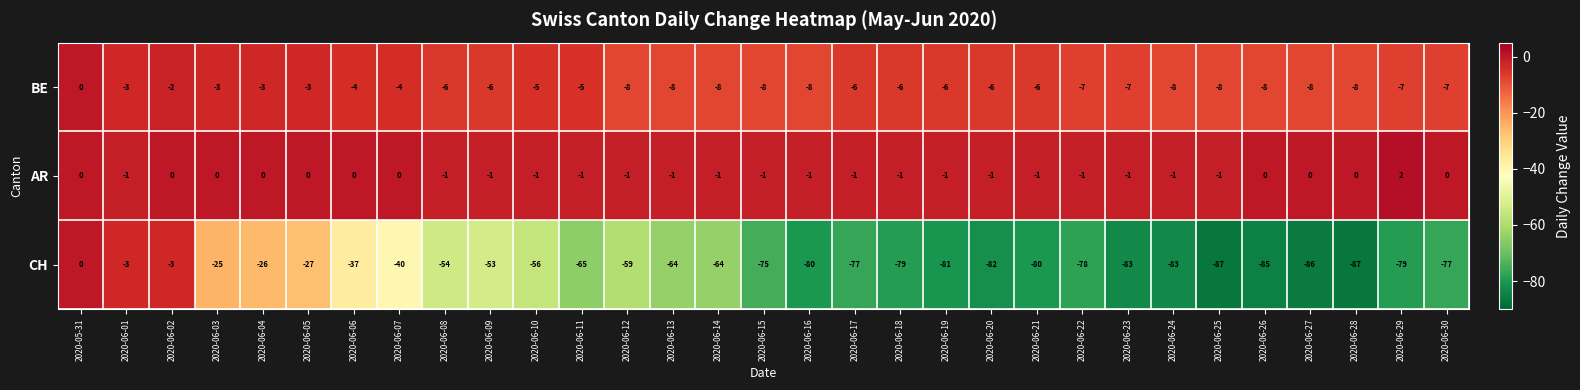

What is the average value of the CH series?

-60